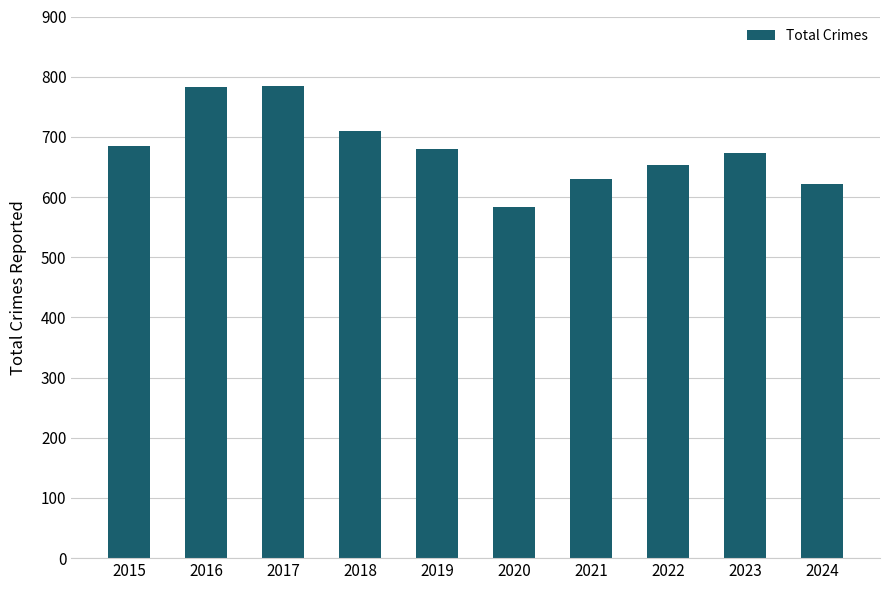

Where does the data first go above 680?

2015